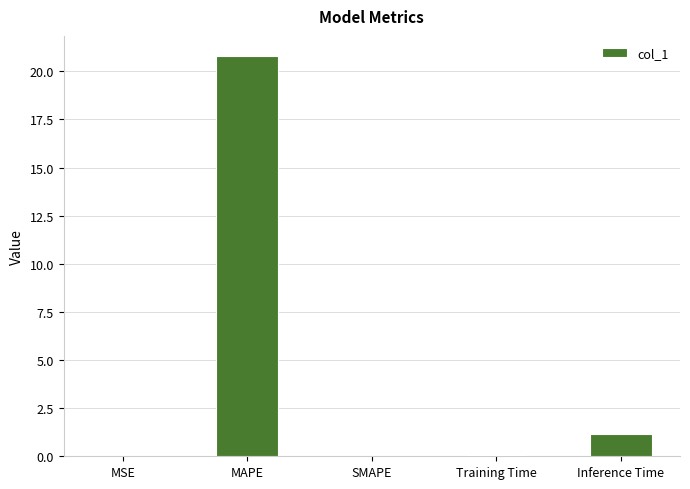

What is the approximate value at Inference Time?

1.2